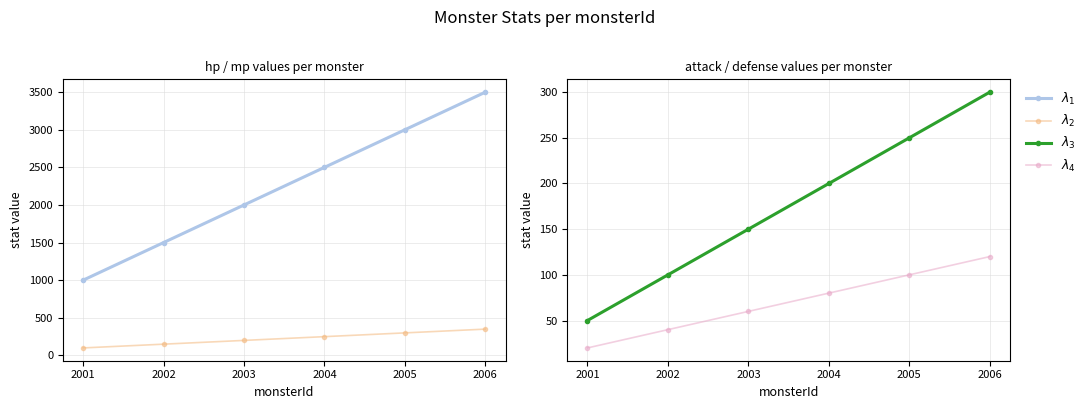

How many data points in $\lambda_4$ are above 80?

2